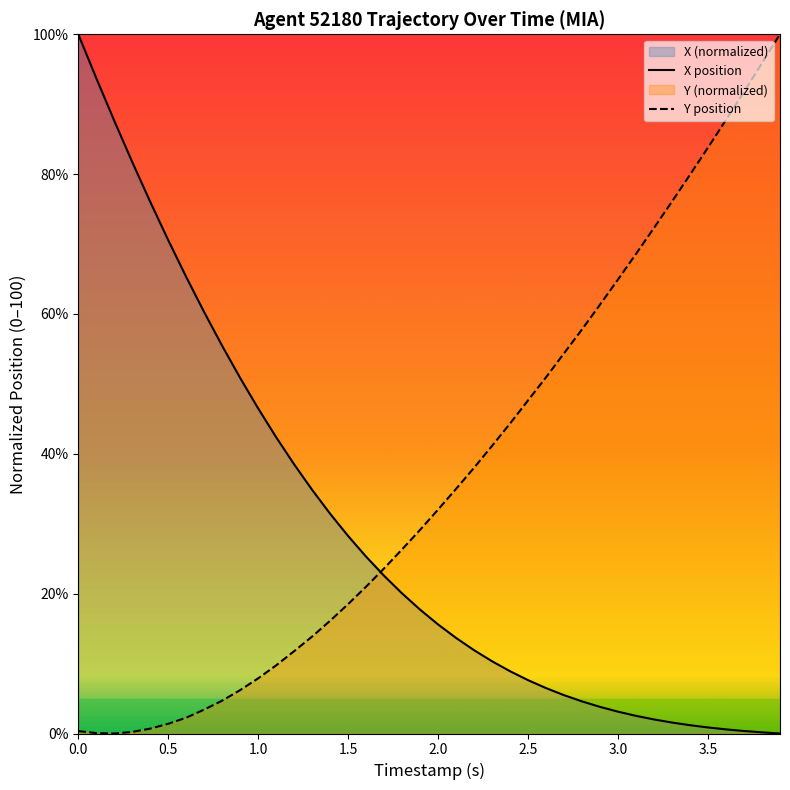

What is the maximum value for Y position?

100.0